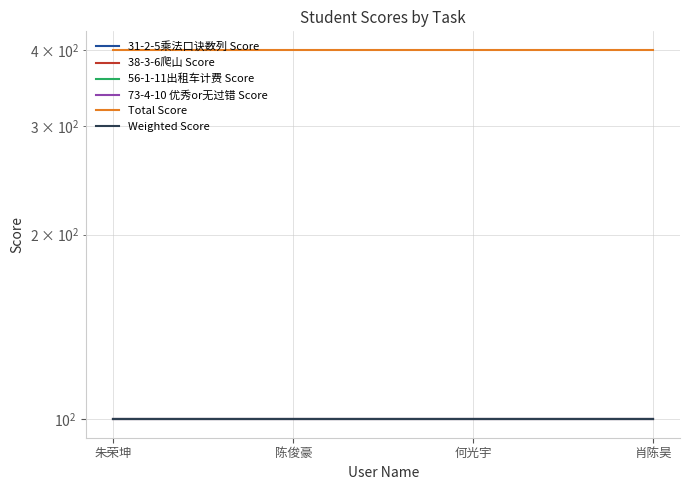

What is the average value of the 31-2-5乘法口诀数列 Score series?

100